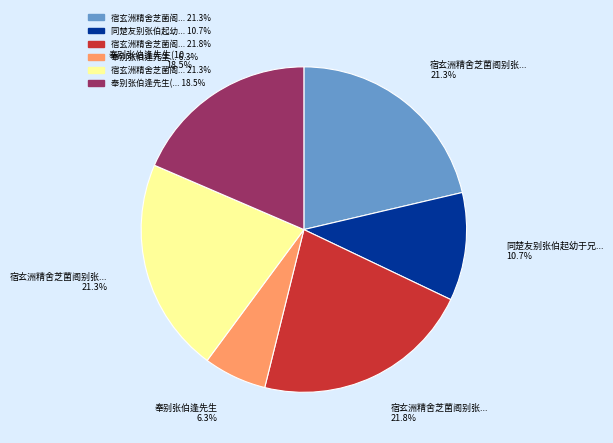

Is there any slice that represents more than half of the pie?

No